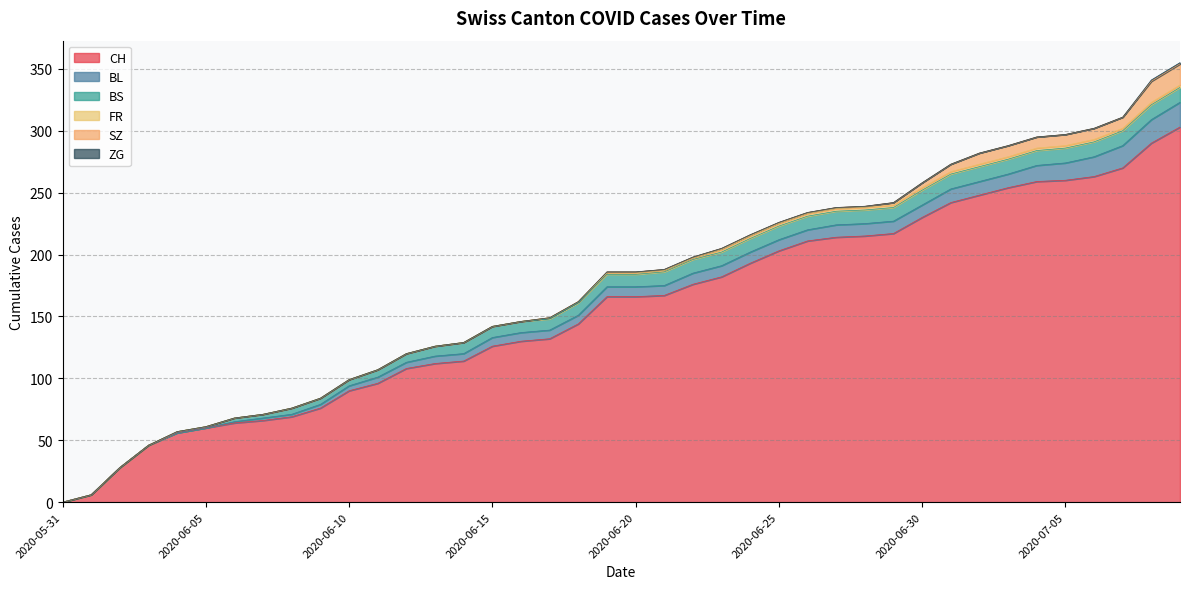

At which category is the sum across all series the highest?

2020-07-09